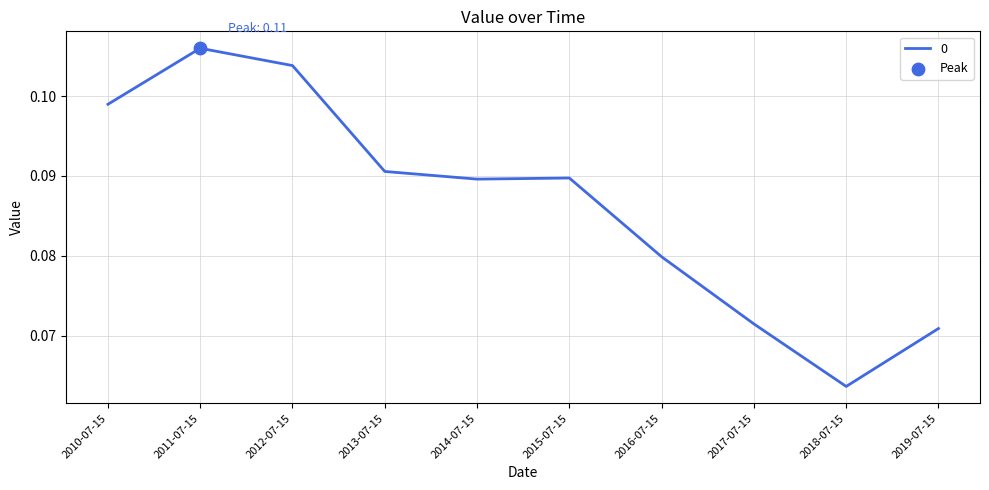

Between 2011-07-15 and 2013-07-15, which is larger?

2011-07-15